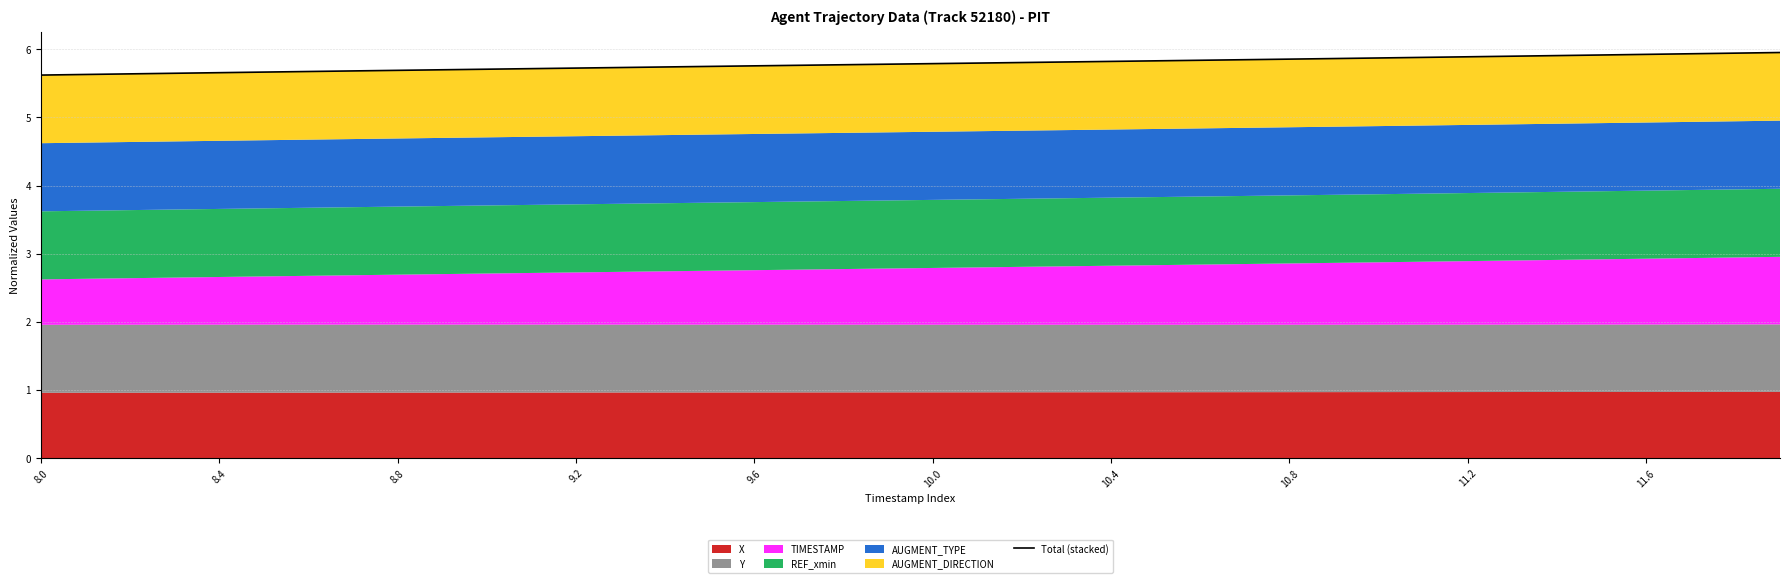

True or false: there are more than 2 points higher than both neighbors.

False